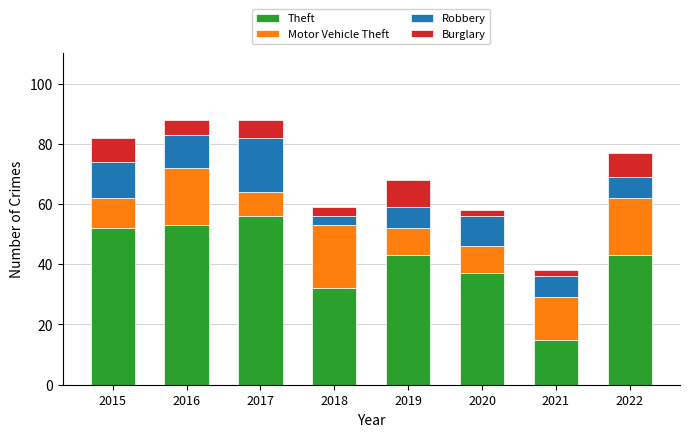

The Theft series shows 92 at 2015. True or false?

False